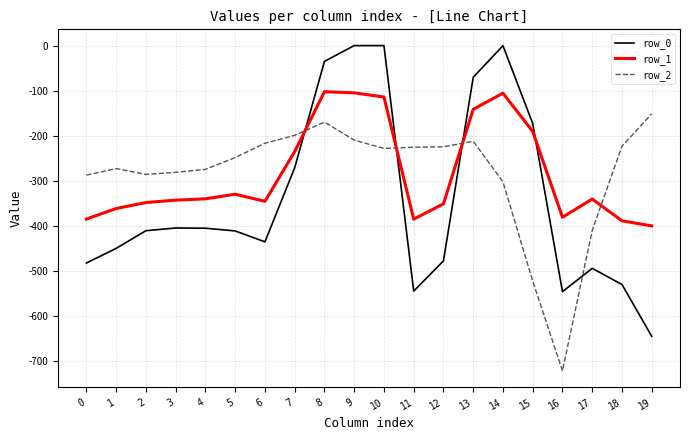

What is the approximate value of row_1 at 7?

-234.9